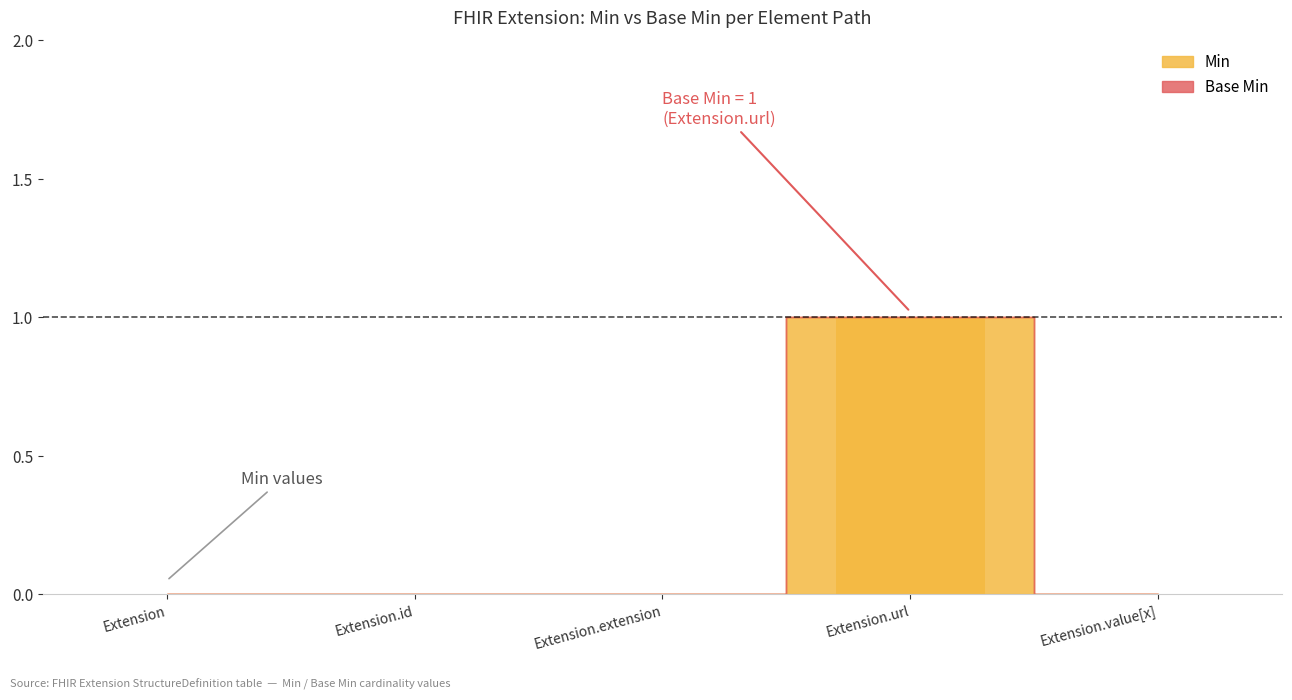

Is it true that the value at Extension.url is 0?

False